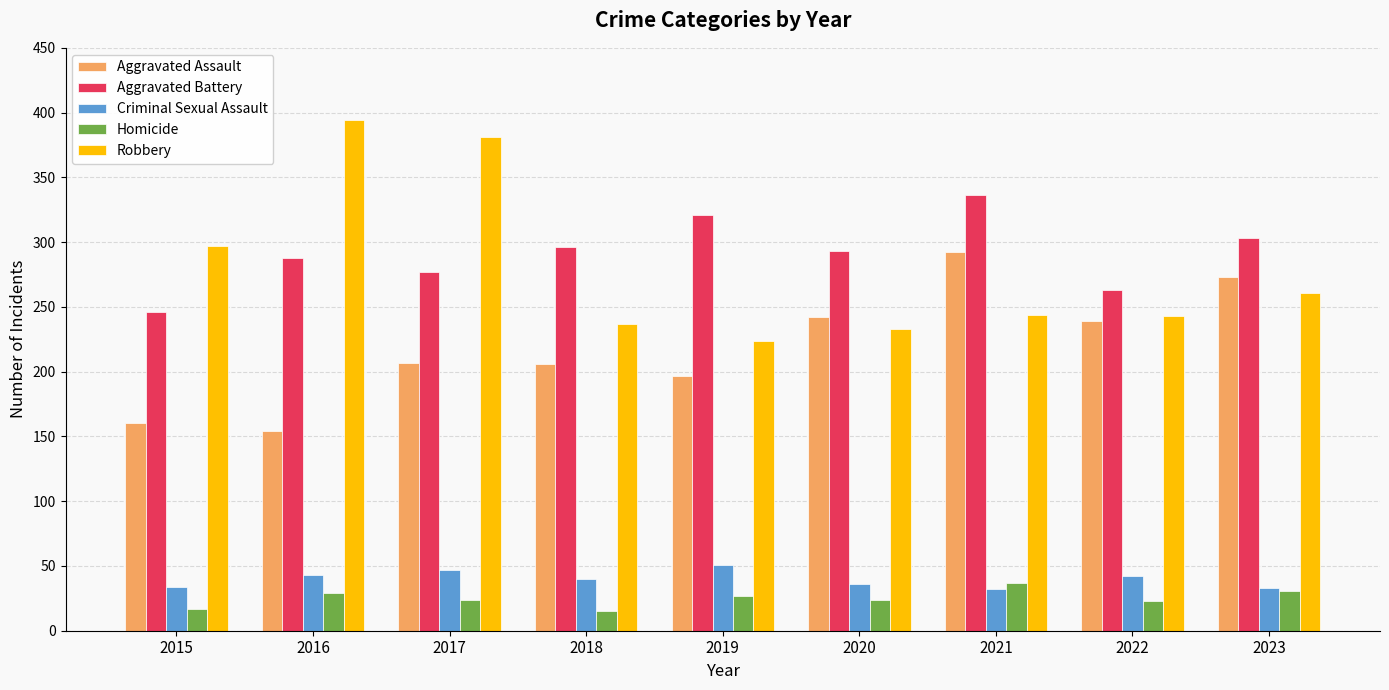

How many values in the Homicide series are below 24?

3